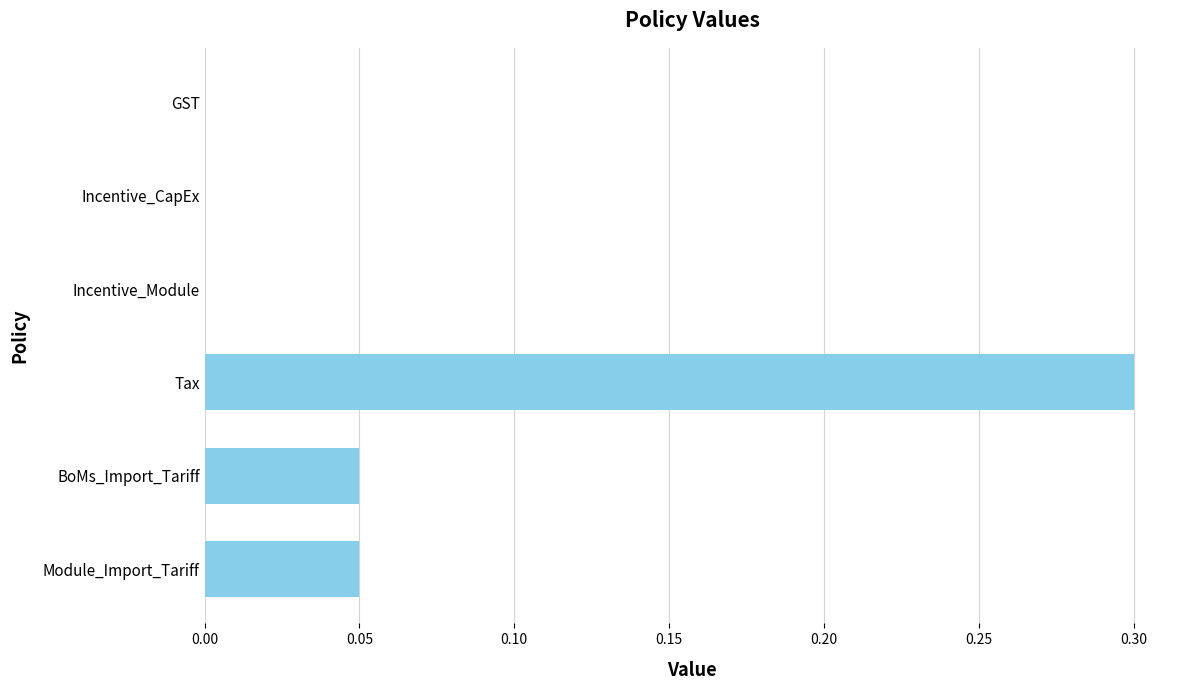

Between Tax and Module_Import_Tariff, which is larger?

Tax